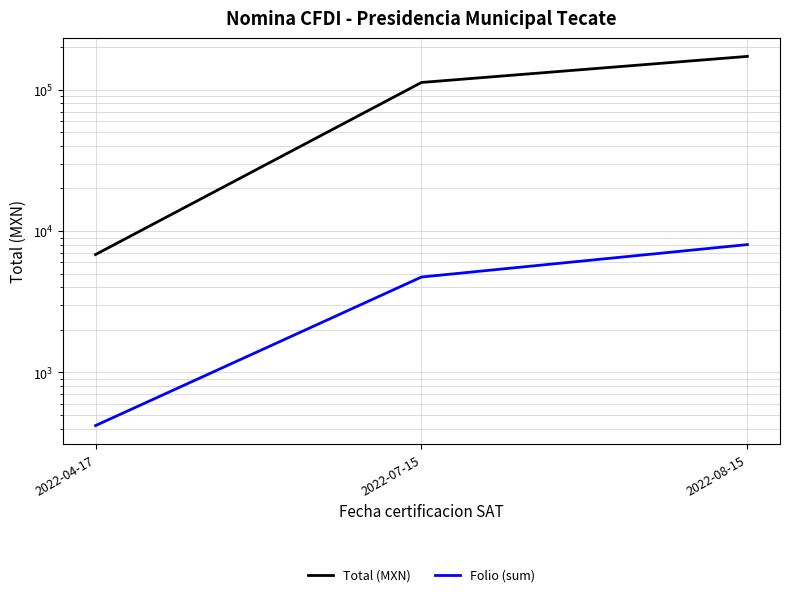

Is this an area chart (filled region under the line)?

No